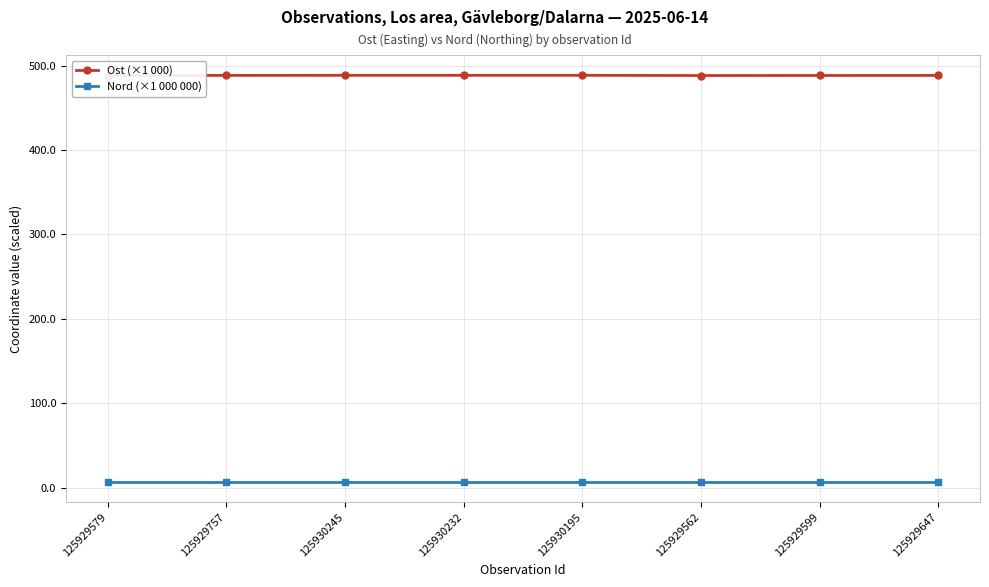

Which series has the largest range (max minus min)?

Ost (×1 000)